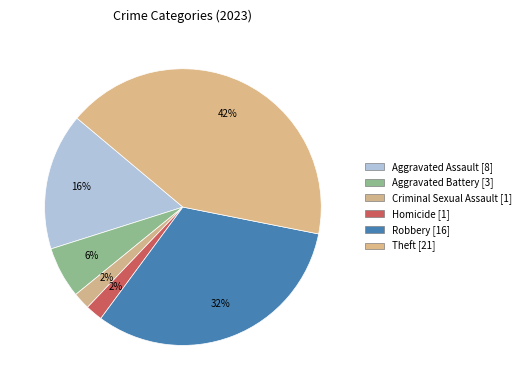

To the nearest percent, what is the difference between the Aggravated Assault and Theft slice percentages?

26%